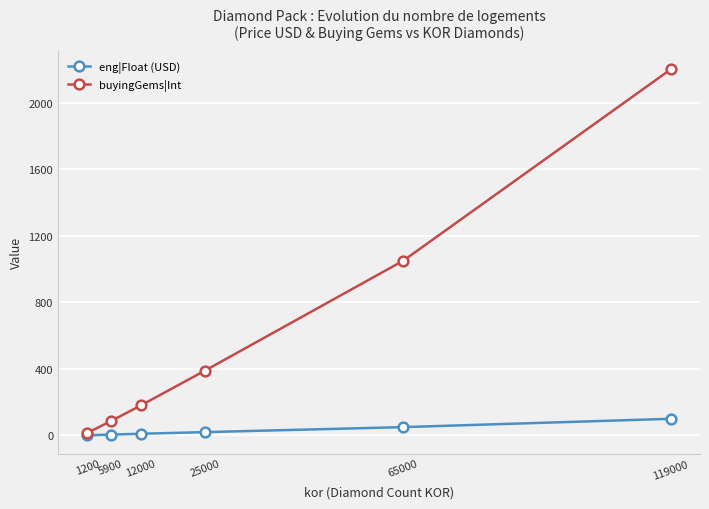

Is this an area chart (filled region under the line)?

No